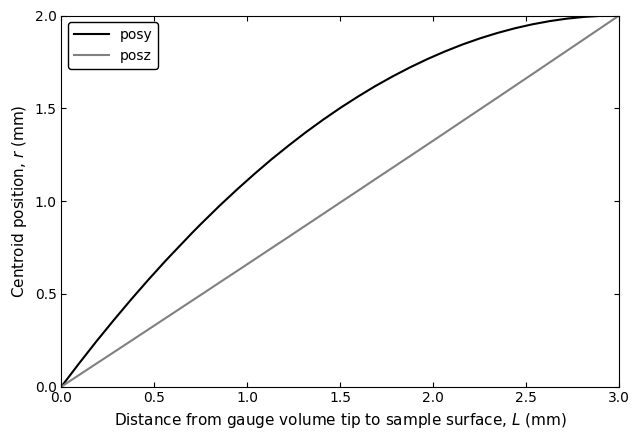

What are all the series names shown in the legend?

posy, posz